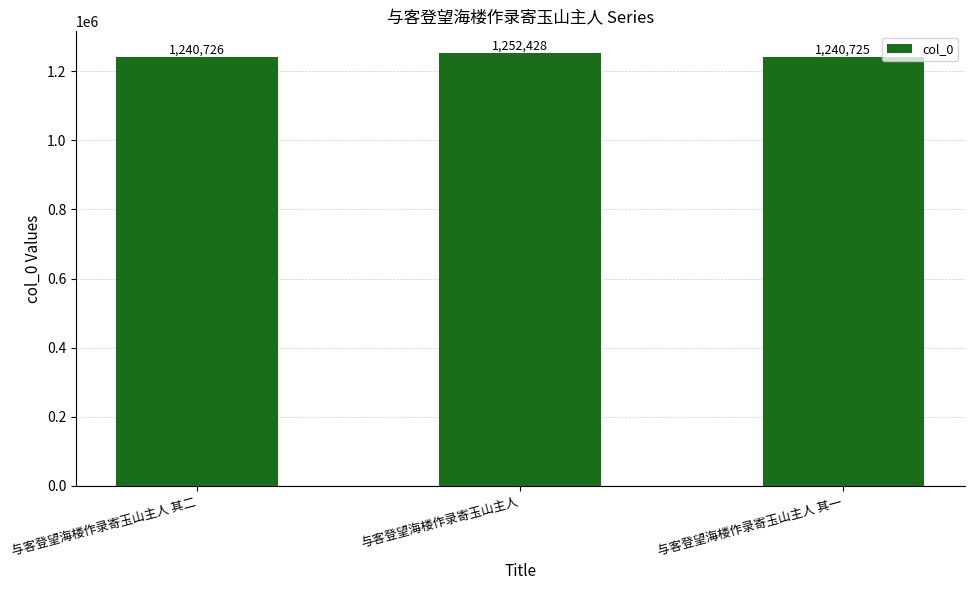

What is the approximate value at 与客登望海楼作录寄玉山主人 其一?

1240725